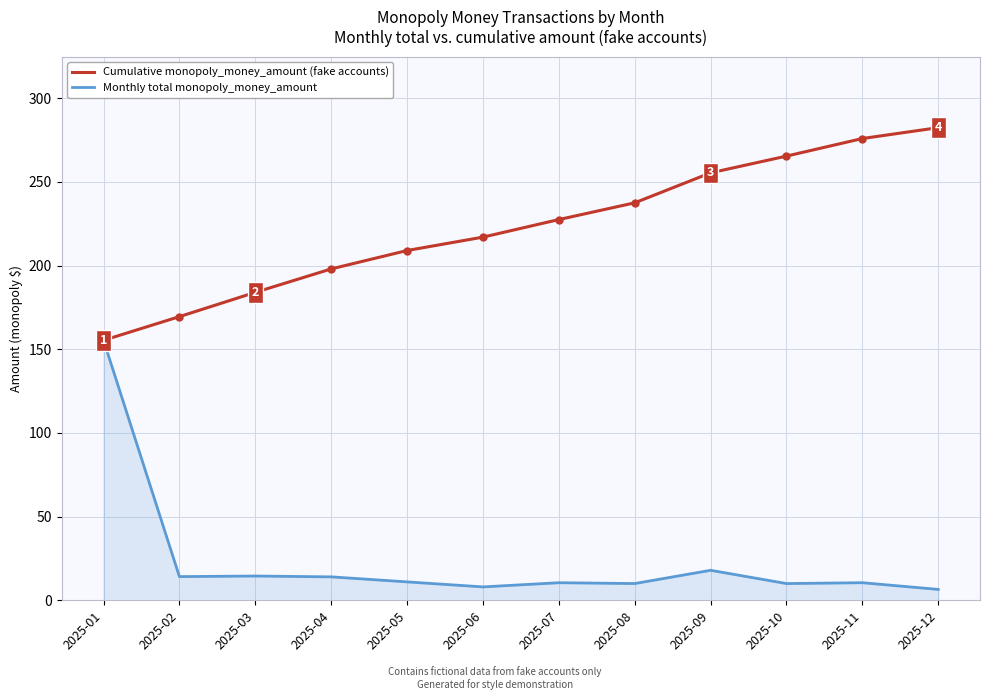

What is the maximum value for Cumulative monopoly_money_amount (fake accounts)?

282.4